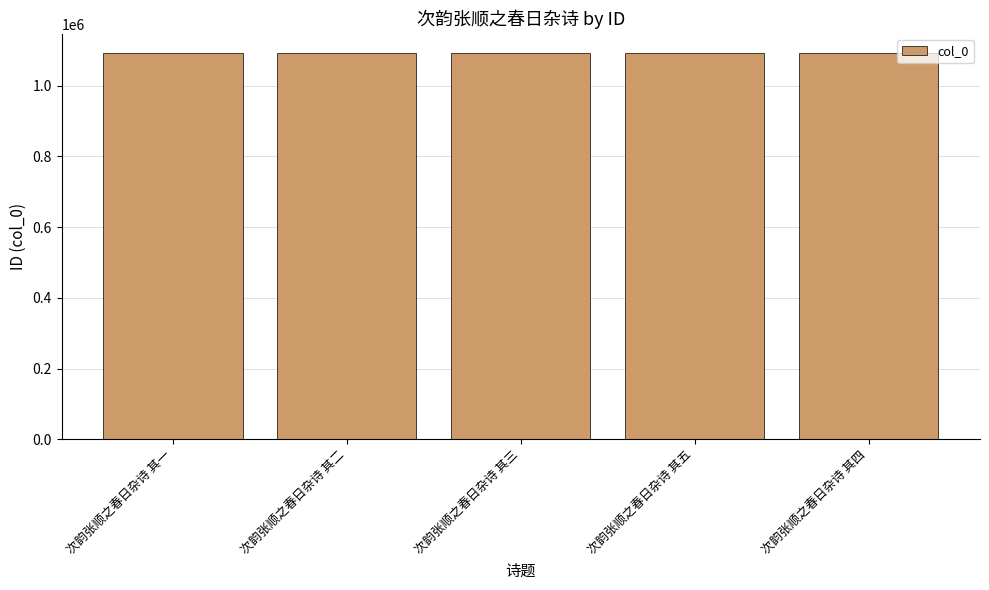

Is it true that the value at 次韵张顺之春日杂诗 其一 is 1826902?

False